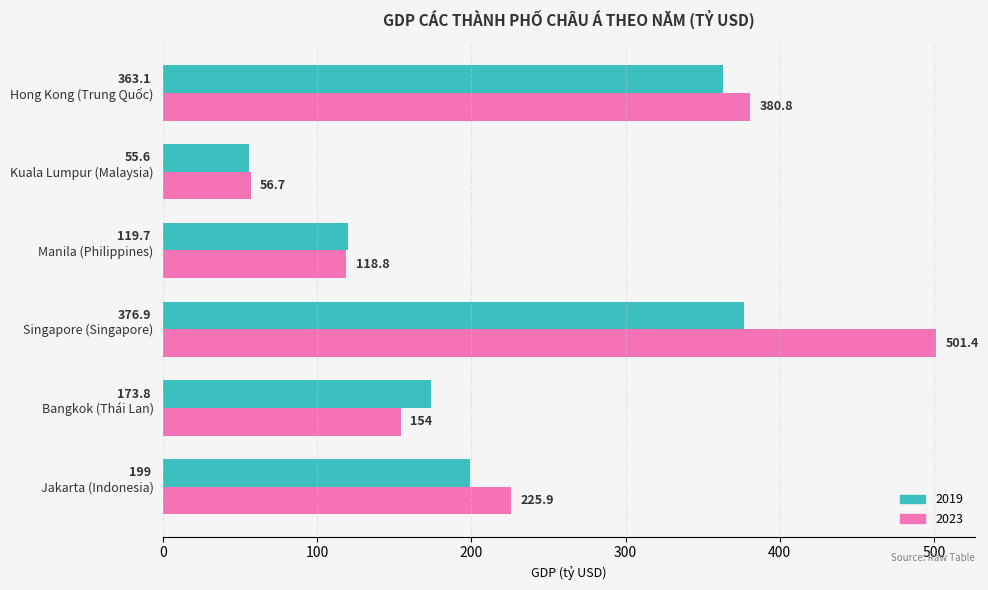

Which category has the highest value in the 2019 series?

Singapore (Singapore)